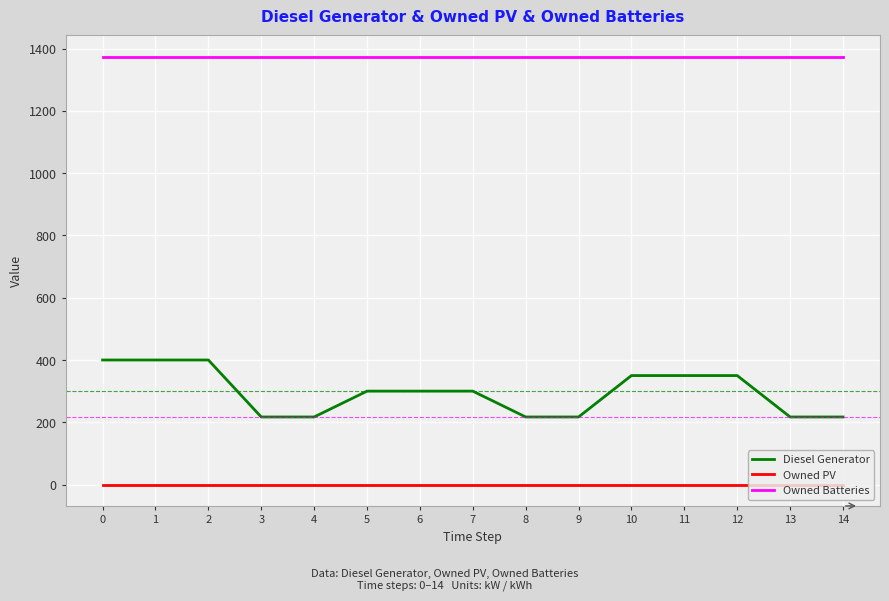

The Owned Batteries series shows 1374 at 1. True or false?

True